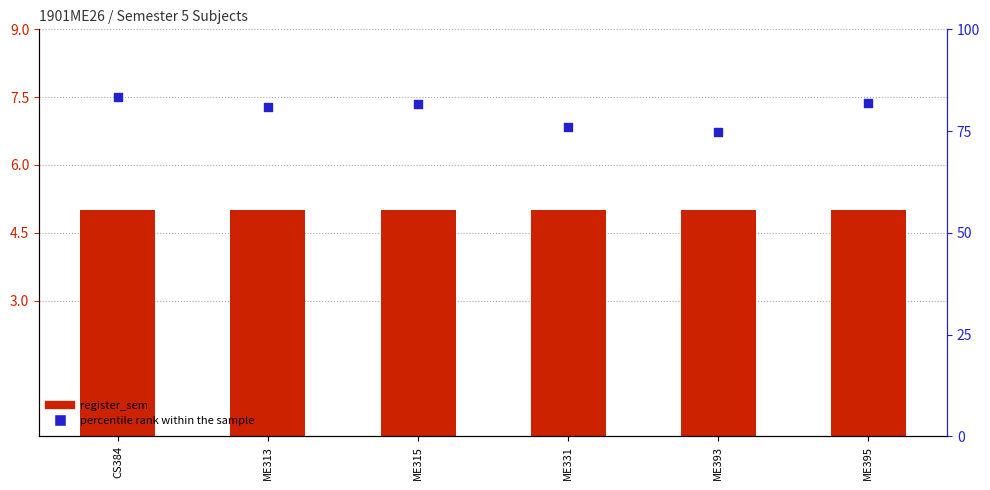

What are all the series names shown in the legend?

register_sem, percentile rank within the sample